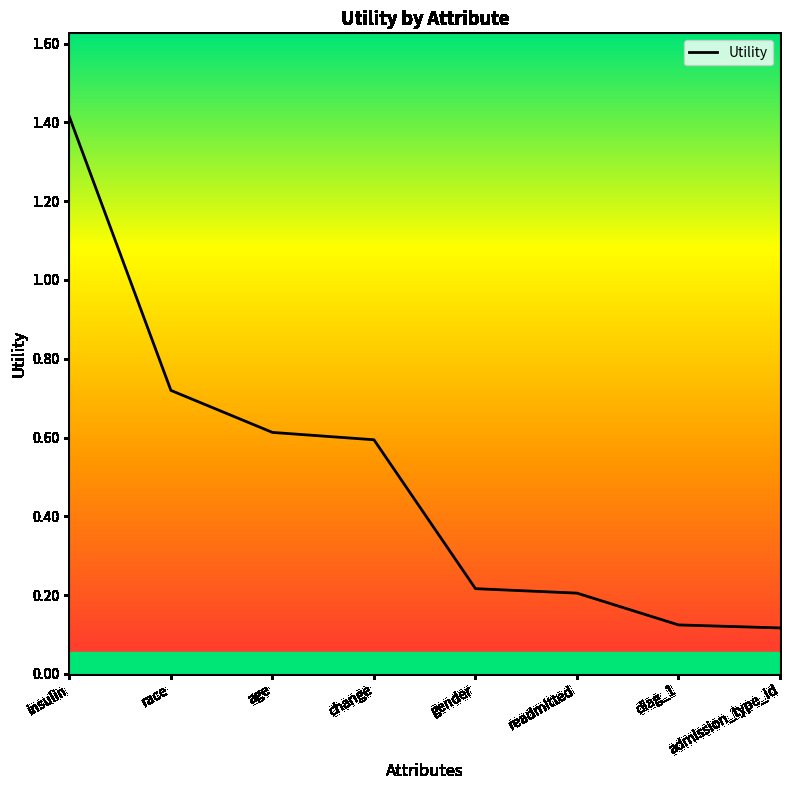

True or false: the data shows 0.2 at readmitted.

True